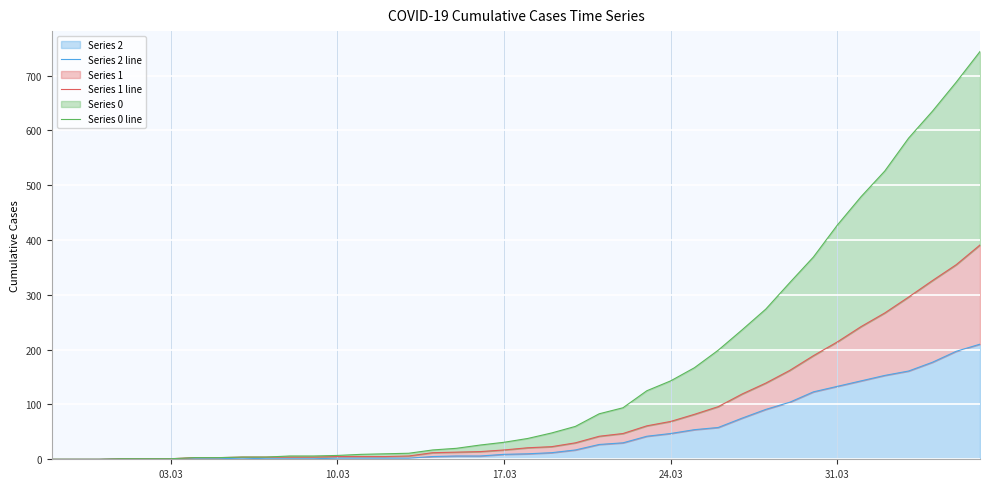

What is the sum of all Series 0 line values?

6403